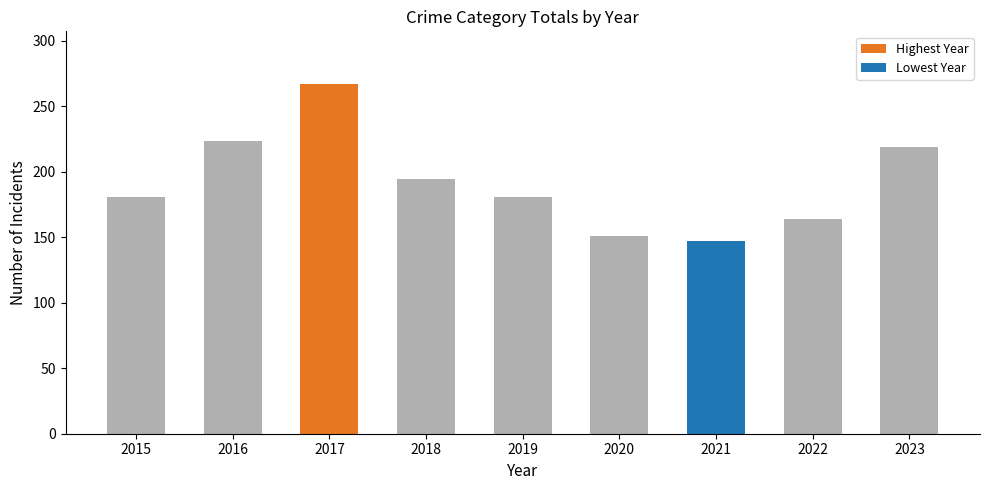

Count the number of categories in the chart.

9